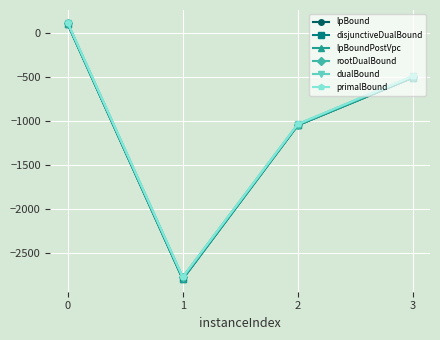

Rank the categories by rootDualBound value from highest to lowest.

0, 3, 2, 1